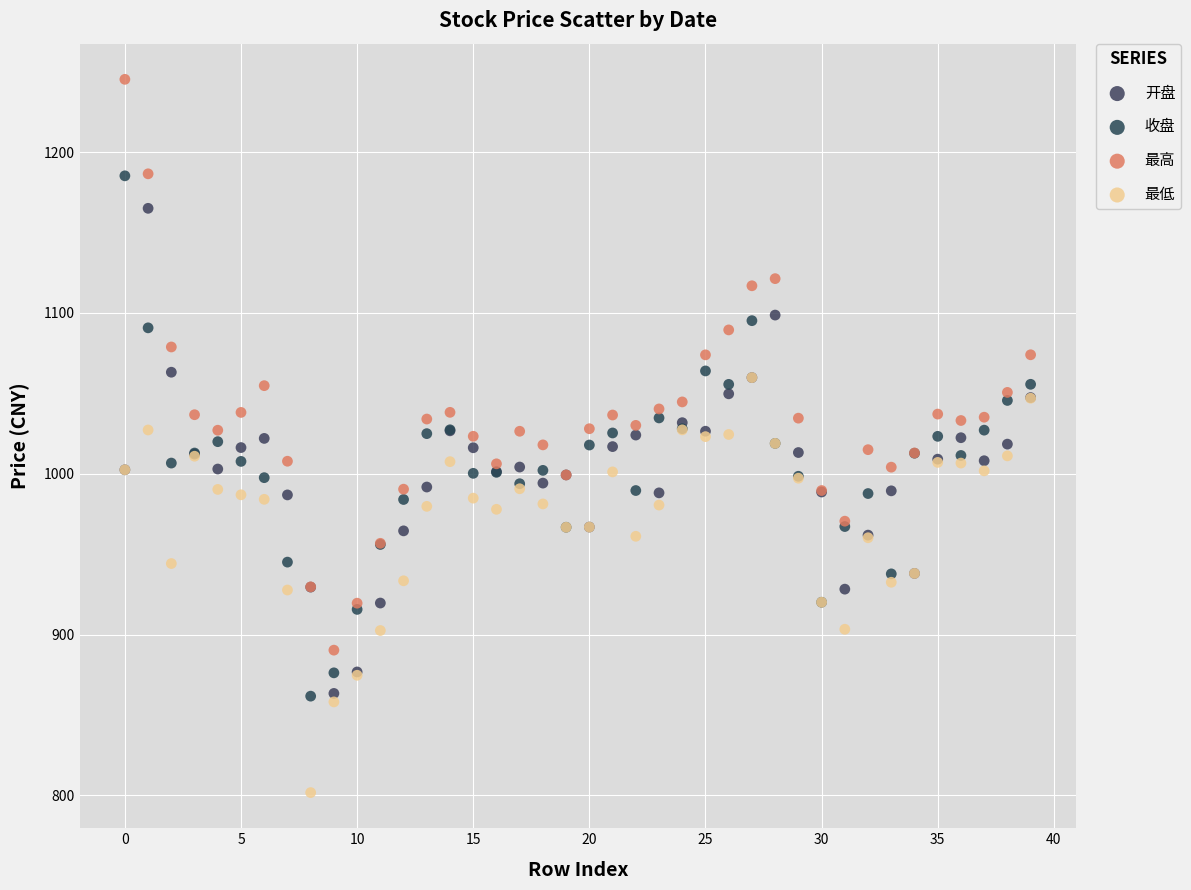

Which series reaches the minimum Y coordinate?

最低